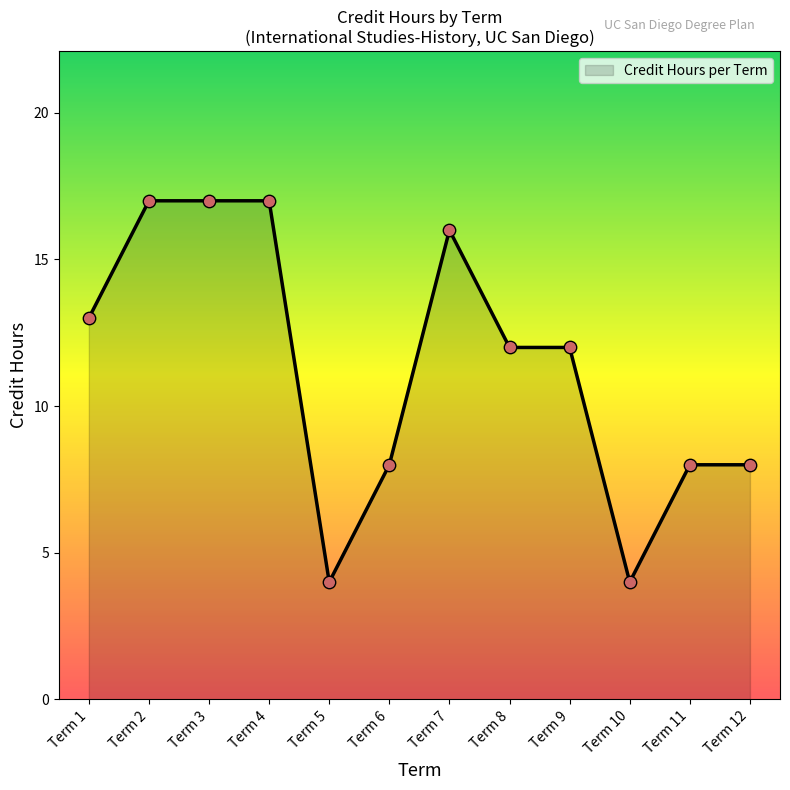

Approximately how many times larger is the value at Term 11 compared to Term 5?

2.0